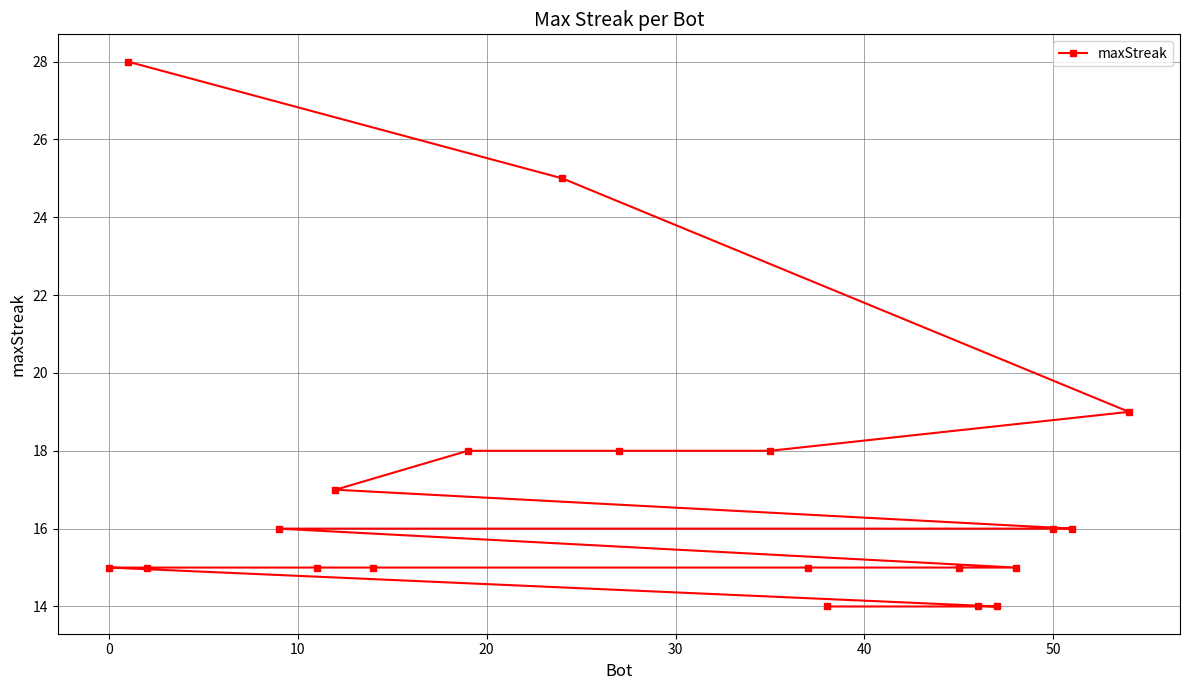

What is the greatest value displayed?

28